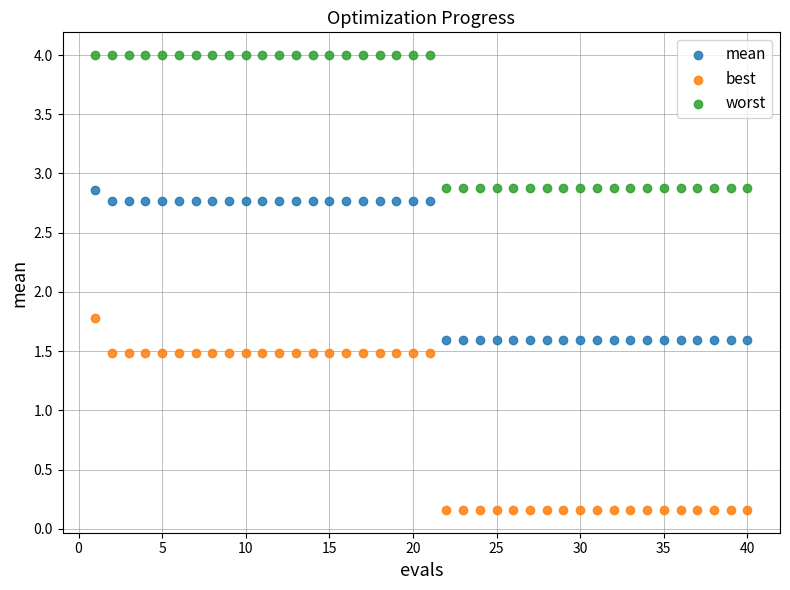

What are all the series names shown in the legend?

mean, best, worst